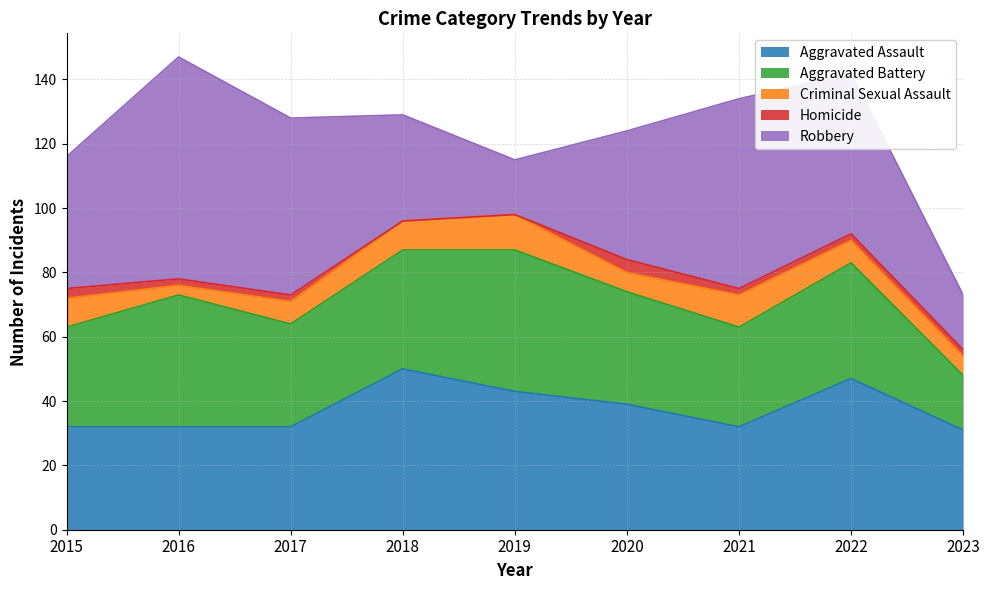

Reading left to right, list all the values displayed in this chart.

Aggravated Assault: 32	32	32	50	43	39	32	47	31
Aggravated Battery: 31	41	32	37	44	35	31	36	17
Criminal Sexual Assault: 9	3	7	9	11	6	10	7	6
Homicide: 3	2	2	0	0	4	2	2	2
Robbery: 41	69	55	33	17	40	59	50	17